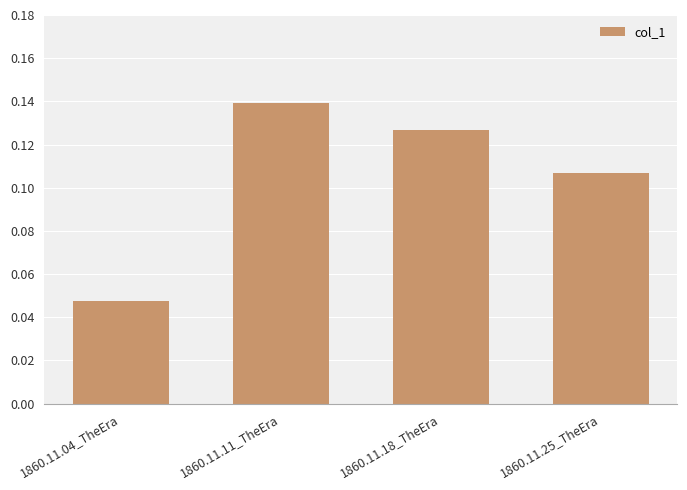

What is the label of the 2nd bar from the right?

1860.11.18_TheEra